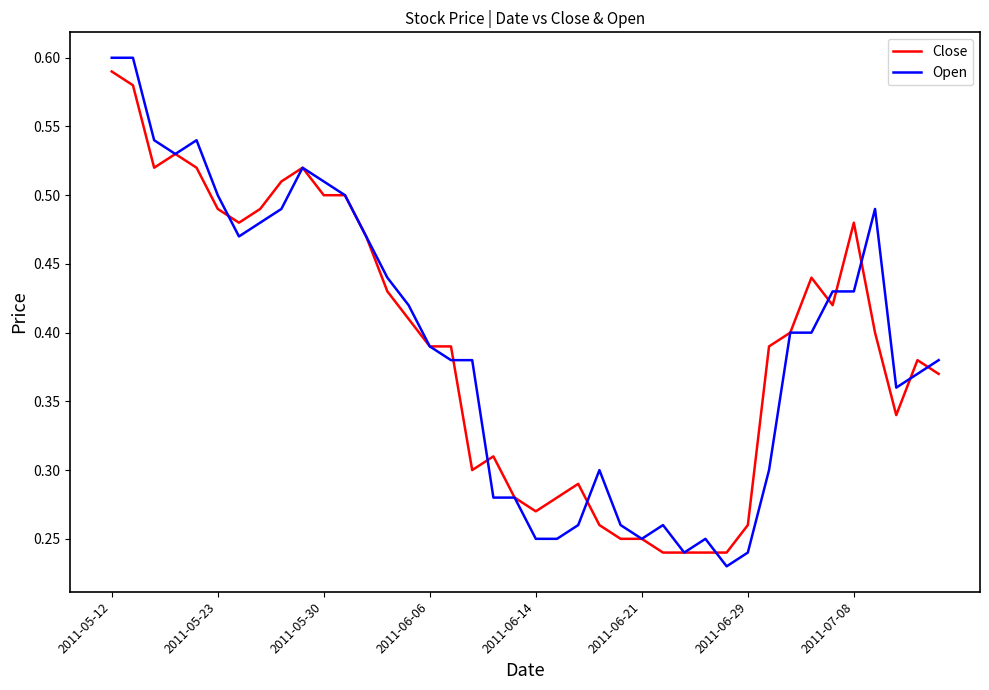

Which series has the widest spread of values?

Open